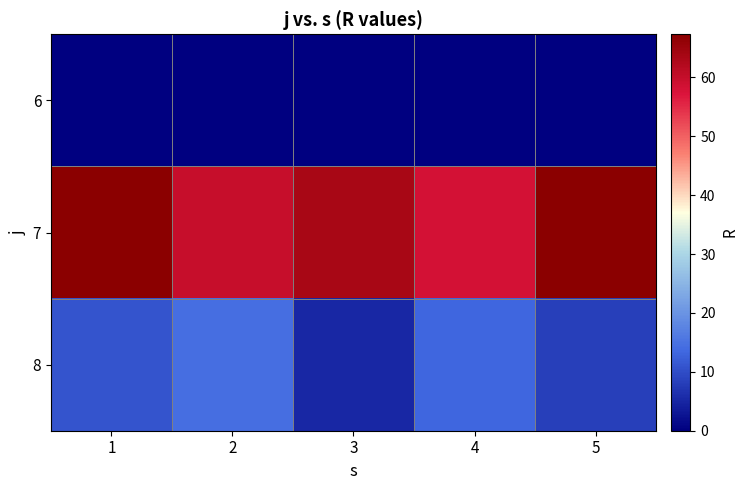

At 5, list the series in order from smallest to largest.

6, 8, 7